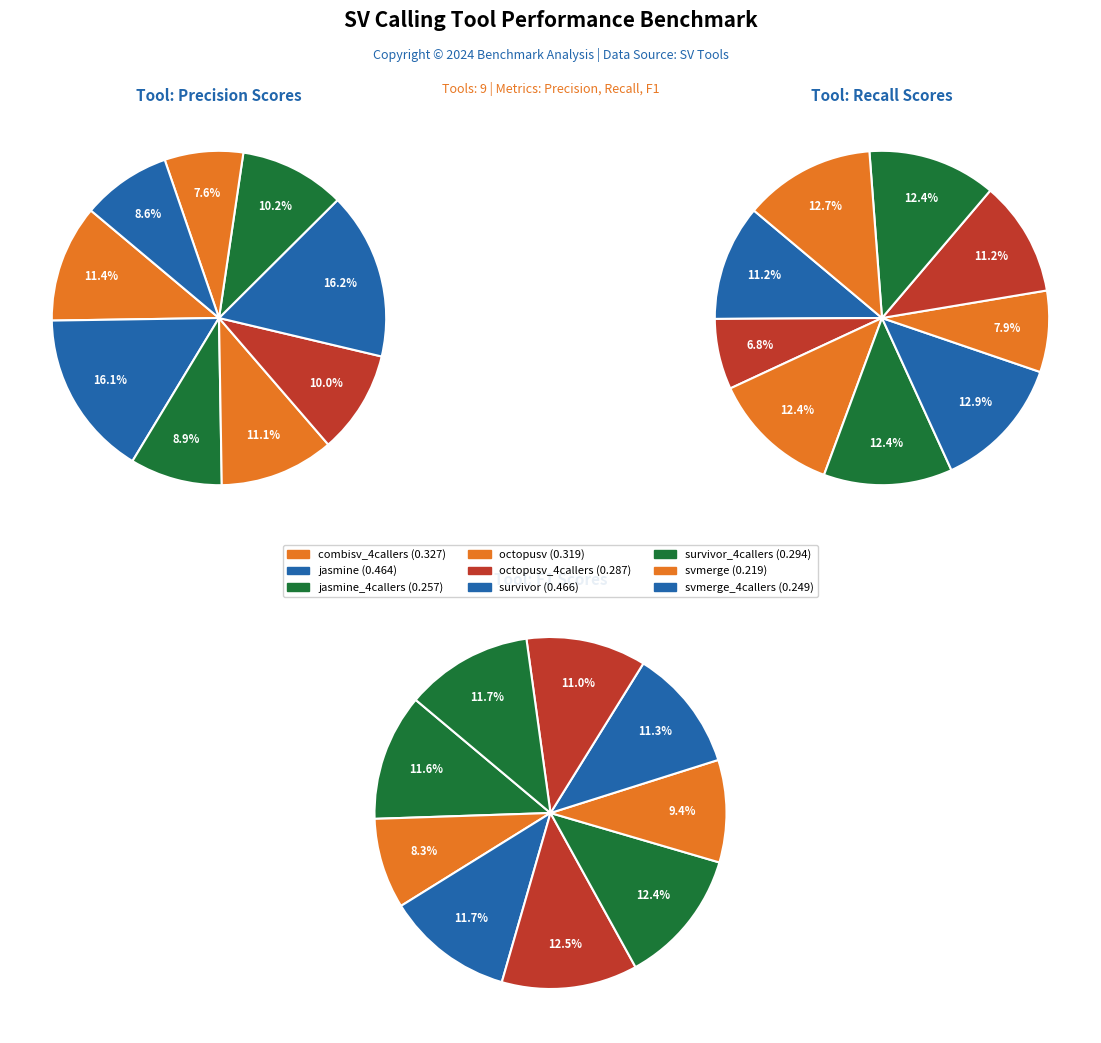

Combined, do recall and 4 account for over 50%?

No